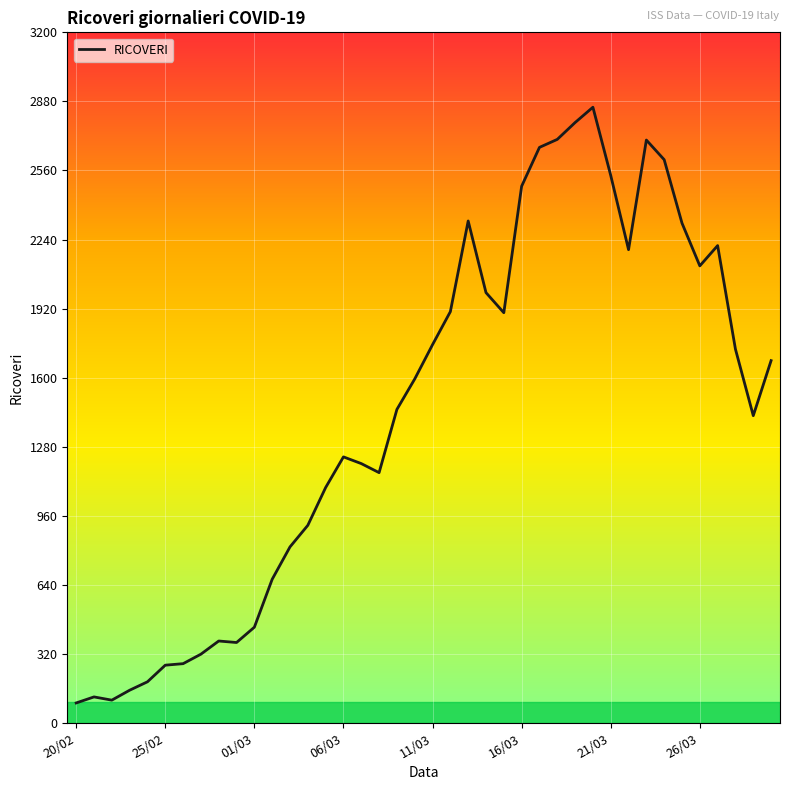

What is the difference between the maximum and minimum values?

2760